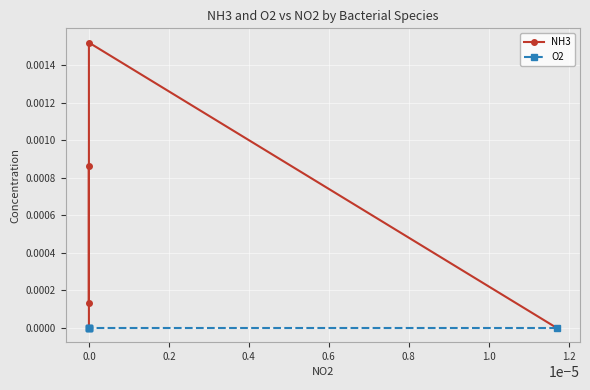

How many interior local valleys does the NH3 series have?

1